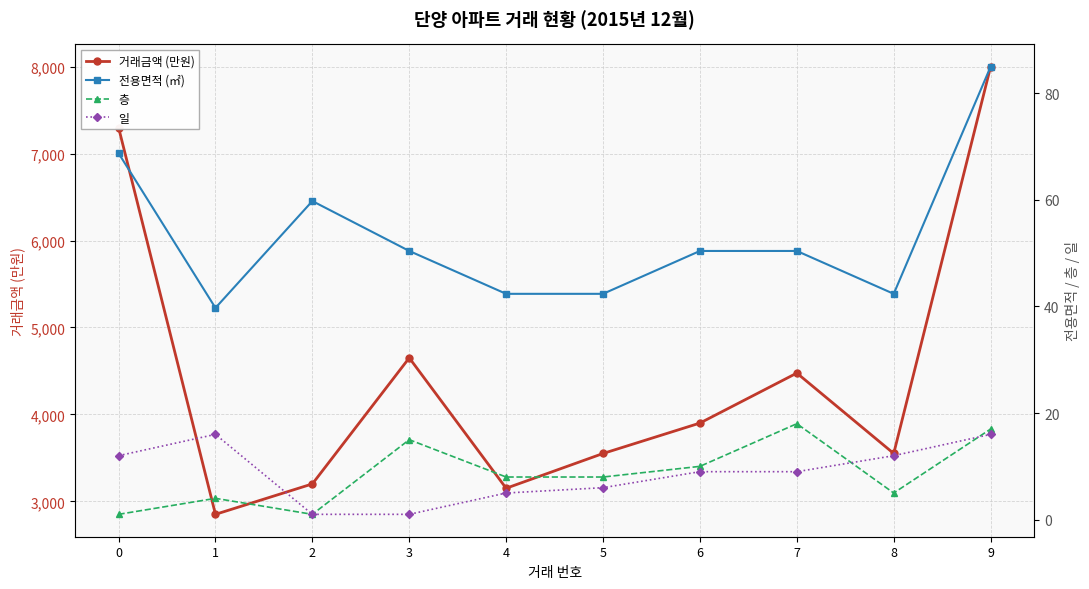

Reading left to right, transcribe all the data shown in this chart.

거래금액 (만원): 7300.0	2850.0	3200.0	4650.0	3150.0	3550.0	3900.0	4475.0	3550.0	8000.0
전용면적 (㎡): 68.7	39.7	59.8	50.4	42.4	42.4	50.4	50.4	42.4	85.0
층: 1.0	4.0	1.0	15.0	8.0	8.0	10.0	18.0	5.0	17.0
일: 12.0	16.0	1.0	1.0	5.0	6.0	9.0	9.0	12.0	16.0